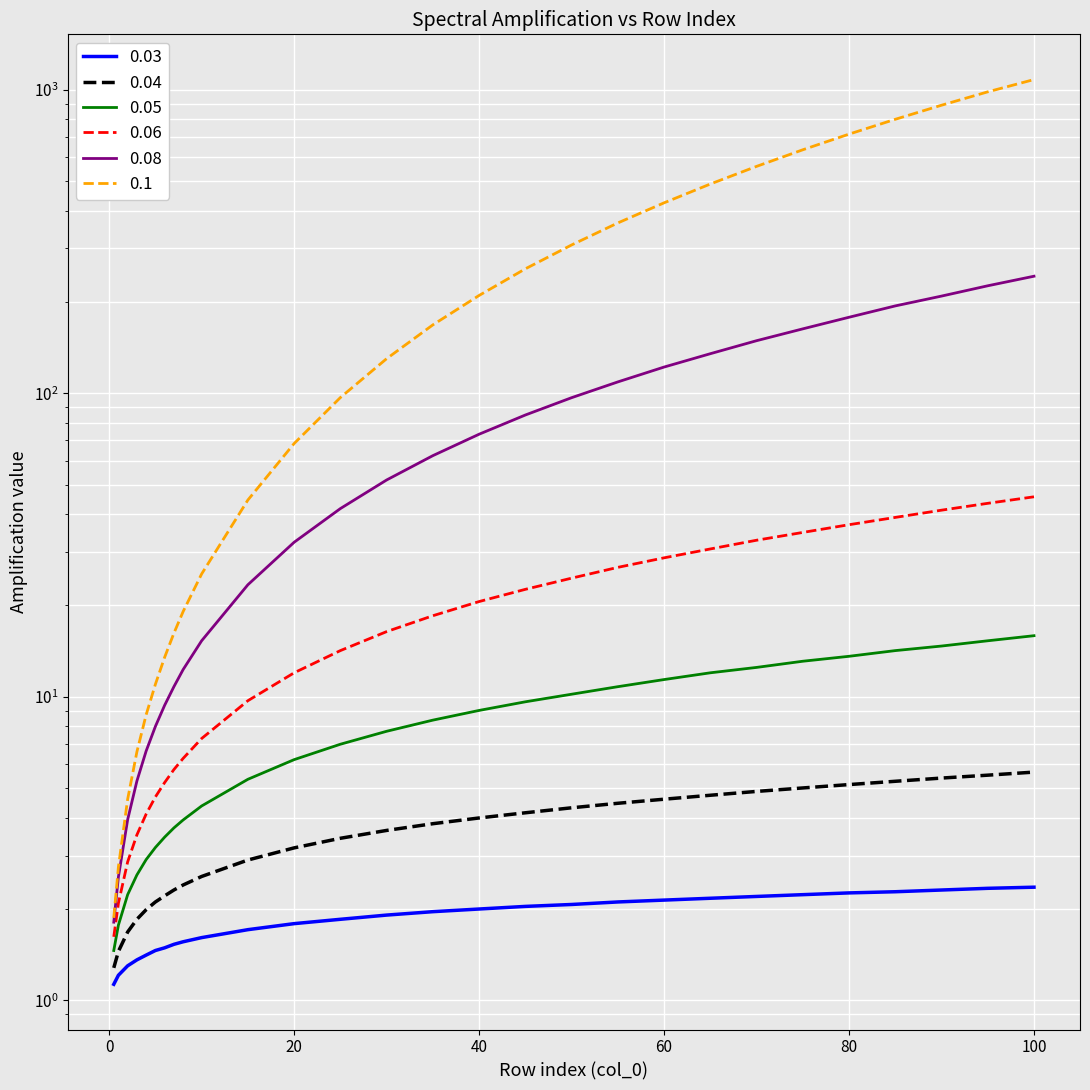

Rank the series by their maximum value, from lowest to highest.

0.03, 0.04, 0.05, 0.06, 0.08, 0.1